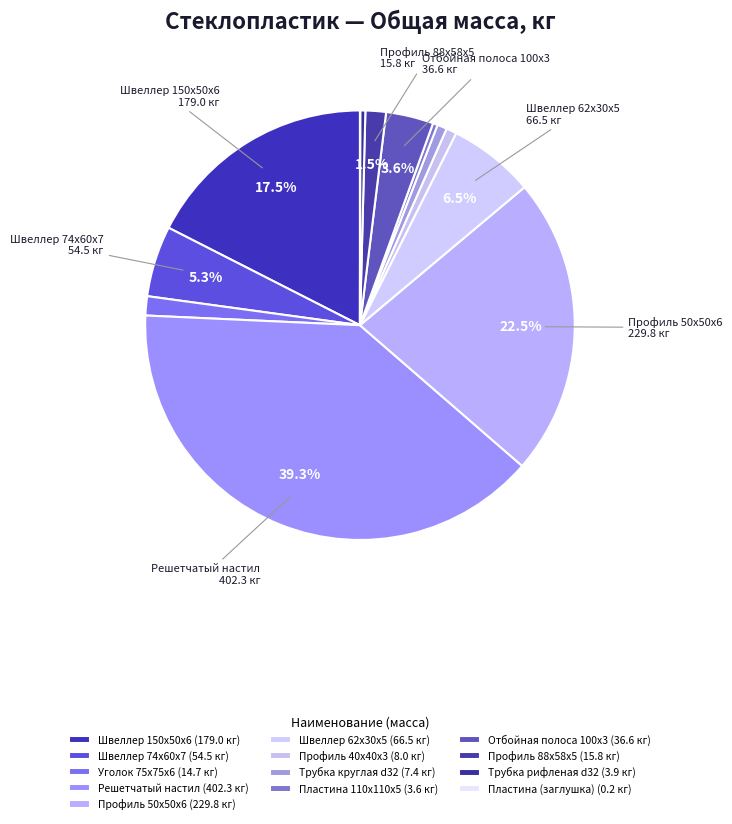

What is the ratio of the value at Трубка круглая d32 to the value at Трубка рифленая d32?

1.9